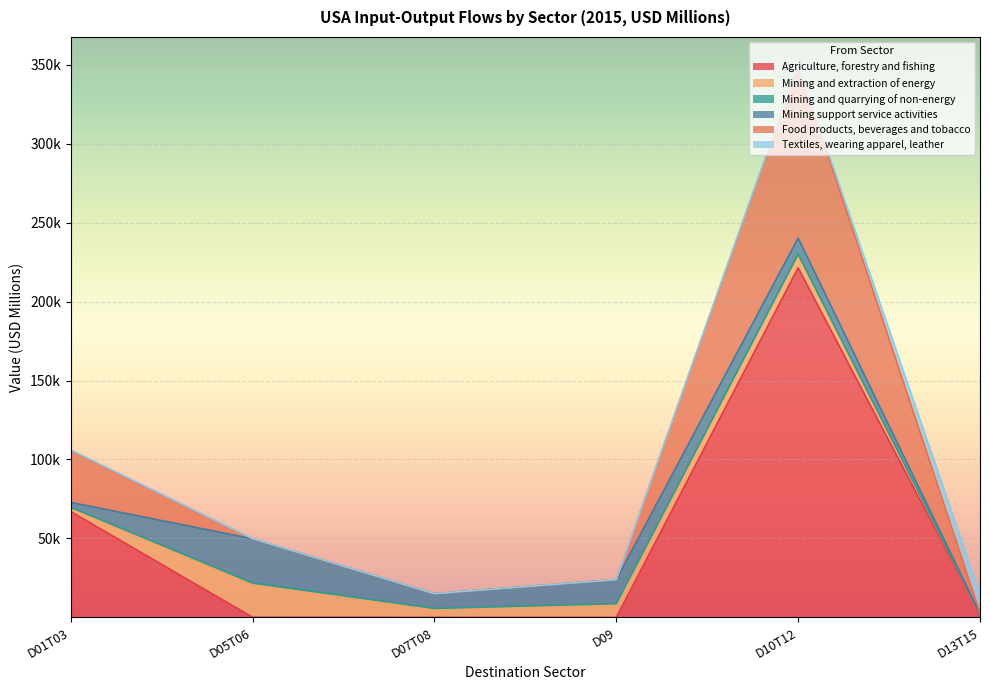

True or false: Agriculture, forestry and fishing has more than 1 interior local peaks.

False